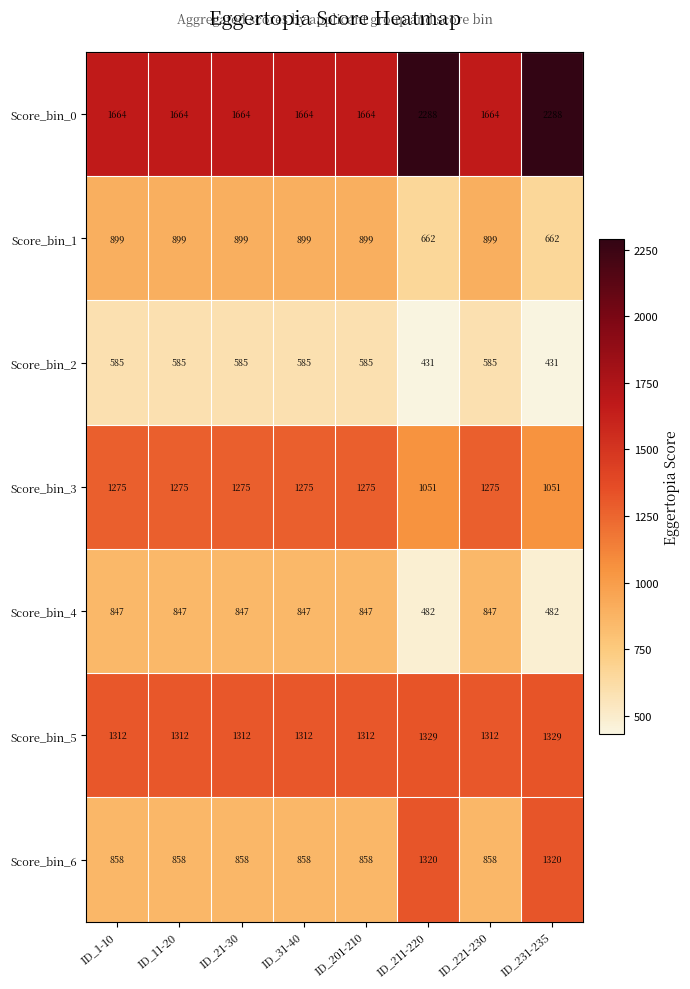

List the series in order of their peak value, highest first.

Score_bin_0, Score_bin_5, Score_bin_6, Score_bin_3, Score_bin_1, Score_bin_4, Score_bin_2